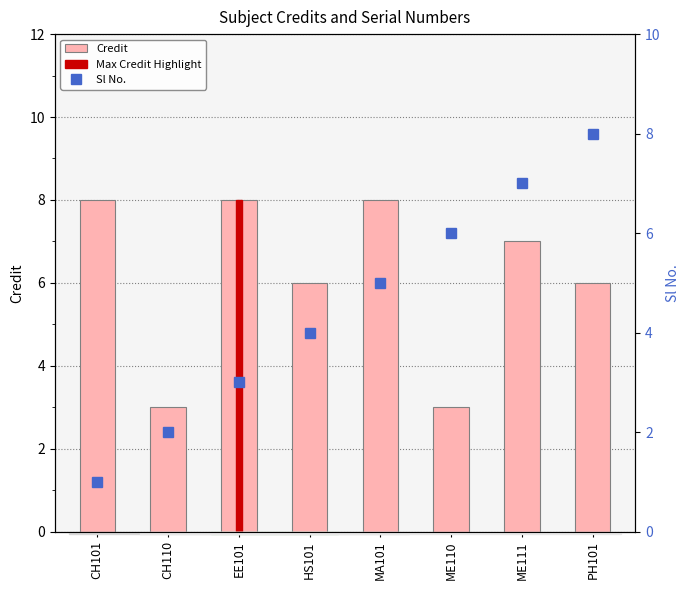

At which category does the chart reach its minimum across all series?

CH101